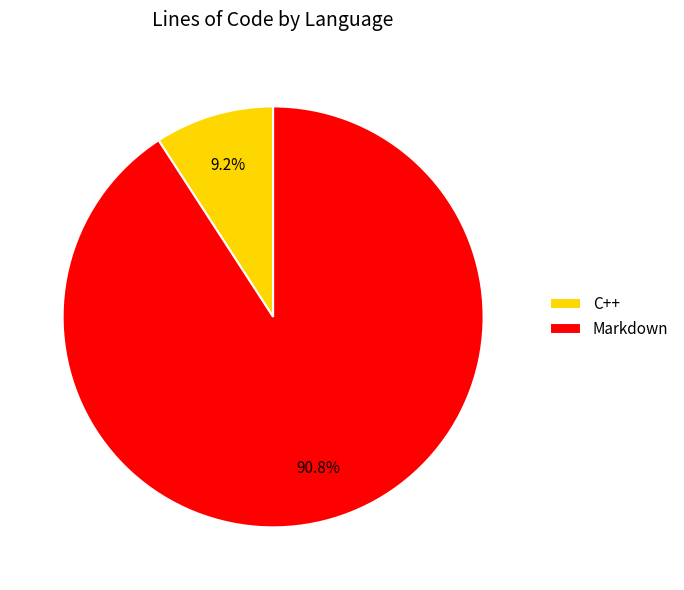

To the nearest percent, what percentage of the pie is C++?

9%